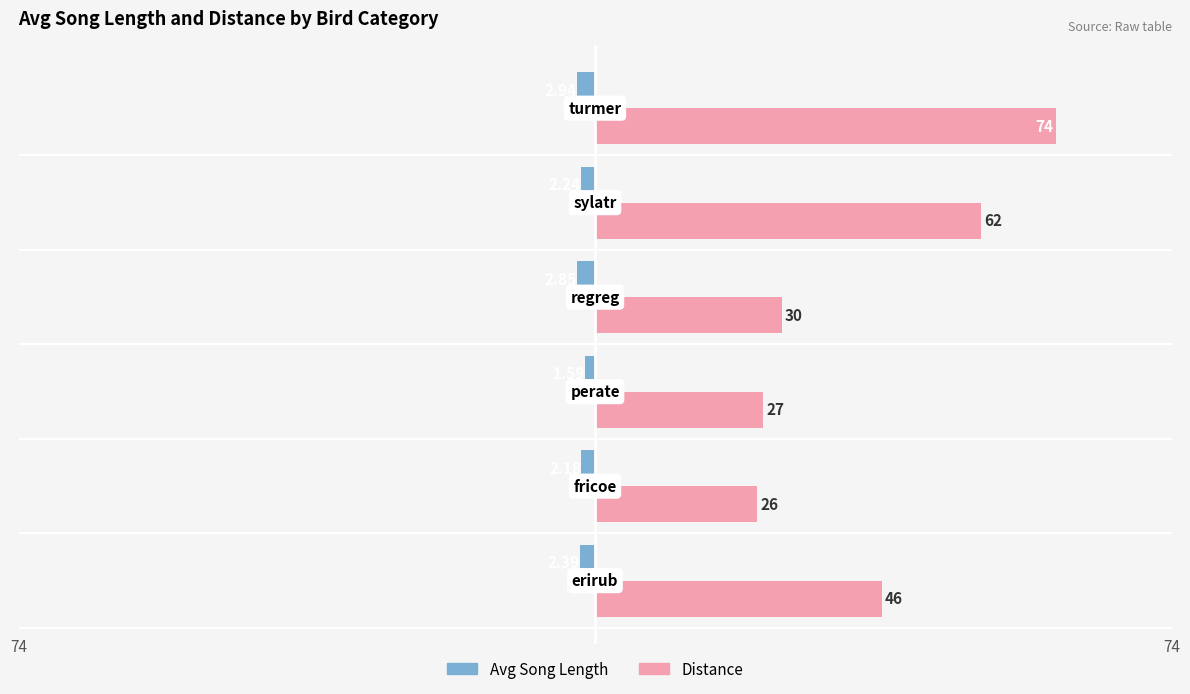

What is the sum of all Distance values?

265.0